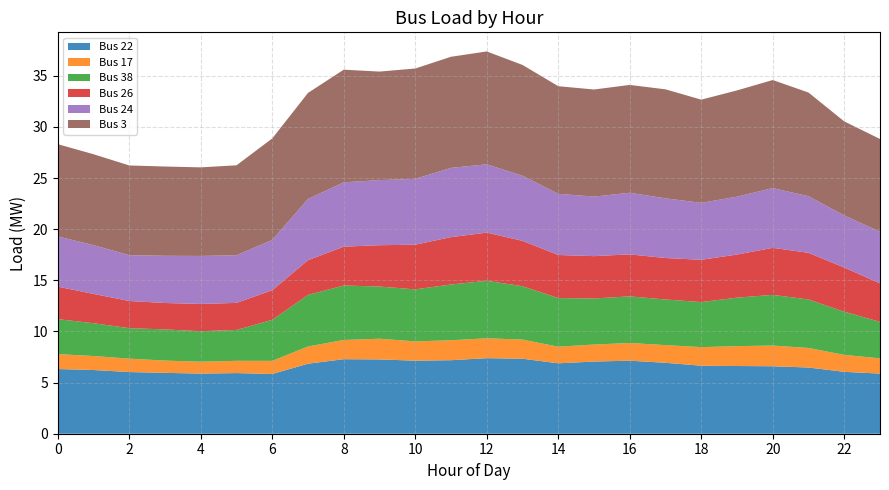

Reading left to right, what are all the values shown in this chart?

Bus 22: 0=6.3	1=6.2	2=6.0	3=6.0	4=5.9	5=5.9	6=5.8	7=6.8	8=7.3	9=7.3	10=7.1	11=7.2	12=7.4	13=7.3	14=6.9	15=7.1	16=7.1	17=6.9	18=6.7	19=6.6	20=6.6	21=6.5	22=6.1	23=5.9
Bus 17: 0=1.5	1=1.4	2=1.3	3=1.2	4=1.2	5=1.2	6=1.3	7=1.7	8=1.9	9=2.0	10=1.9	11=2.0	12=1.9	13=1.9	14=1.6	15=1.7	16=1.7	17=1.7	18=1.8	19=1.9	20=2.0	21=1.9	22=1.7	23=1.5
Bus 38: 0=3.4	1=3.2	2=3.0	3=3.0	4=3.0	5=3.0	6=4.0	7=5.0	8=5.3	9=5.1	10=5.1	11=5.4	12=5.6	13=5.2	14=4.8	15=4.5	16=4.6	17=4.5	18=4.4	19=4.7	20=5.0	21=4.7	22=4.2	23=3.6
Bus 26: 0=3.2	1=2.9	2=2.7	3=2.6	4=2.7	5=2.6	6=2.9	7=3.4	8=3.8	9=4.0	10=4.4	11=4.6	12=4.7	13=4.4	14=4.2	15=4.1	16=4.1	17=4.1	18=4.1	19=4.2	20=4.6	21=4.6	22=4.3	23=3.8
Bus 24: 0=4.9	1=4.8	2=4.5	3=4.6	4=4.7	5=4.7	6=4.9	7=6.0	8=6.3	9=6.4	10=6.4	11=6.8	12=6.7	13=6.4	14=6.0	15=5.8	16=6.0	17=5.8	18=5.6	19=5.7	20=5.8	21=5.5	22=5.1	23=5.0
Bus 3: 0=9.0	1=8.9	2=8.8	3=8.7	4=8.7	5=8.8	6=9.9	7=10.4	8=11.0	9=10.6	10=10.8	11=10.9	12=11.0	13=10.8	14=10.5	15=10.5	16=10.5	17=10.7	18=10.1	19=10.4	20=10.6	21=10.1	22=9.2	23=9.1